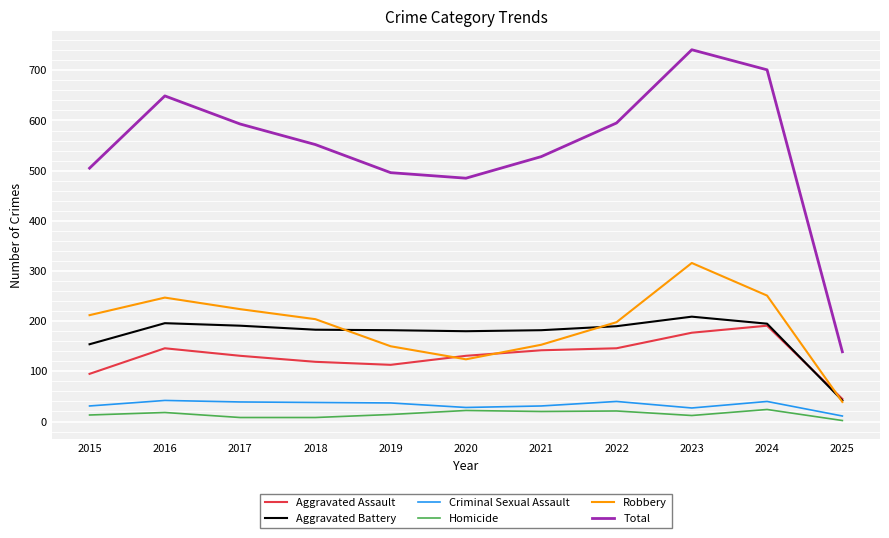

True or false: Total and Homicide intersect in this chart.

False